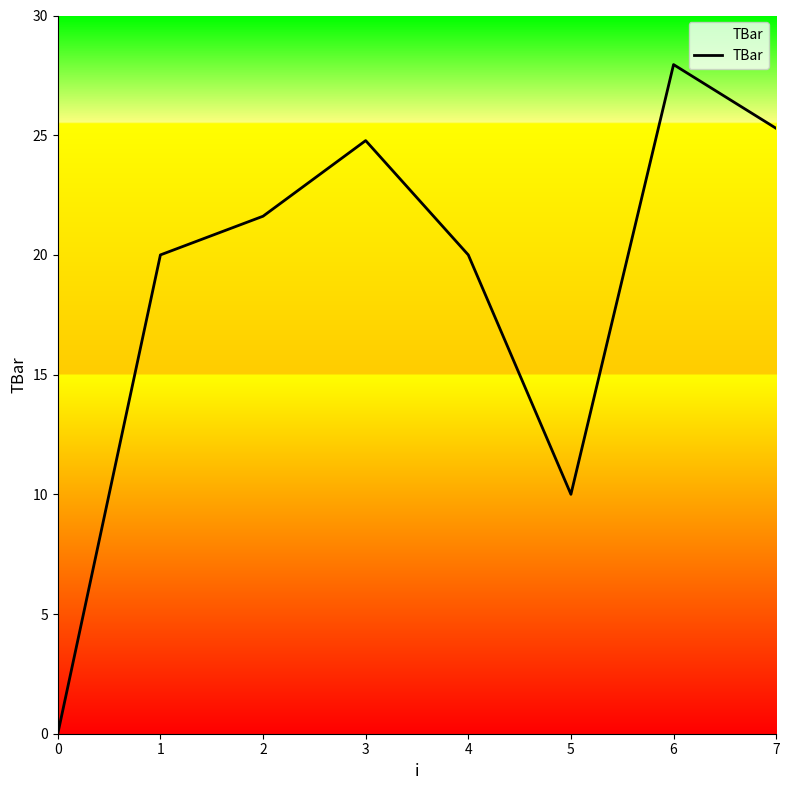

What is the change in value from 1 to 6?

+7.9